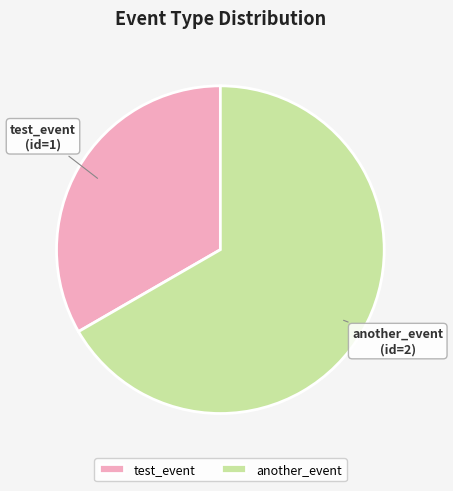

What is the majority slice?

another_event